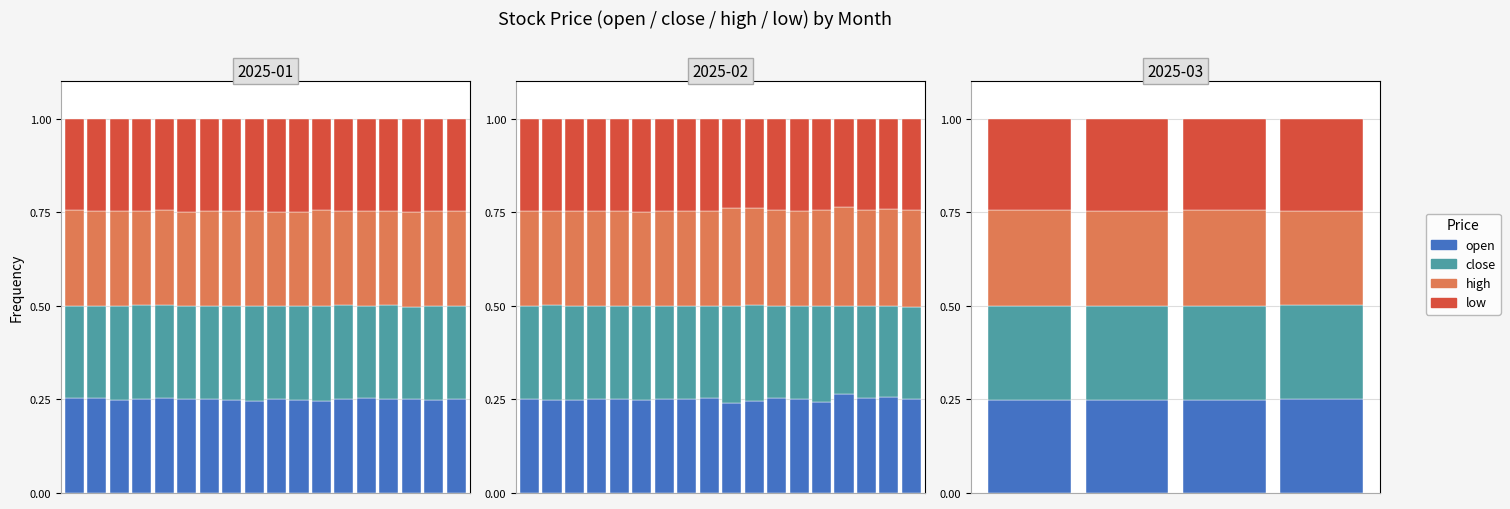

What is the value of the high bar at the 3rd from the left?

0.3